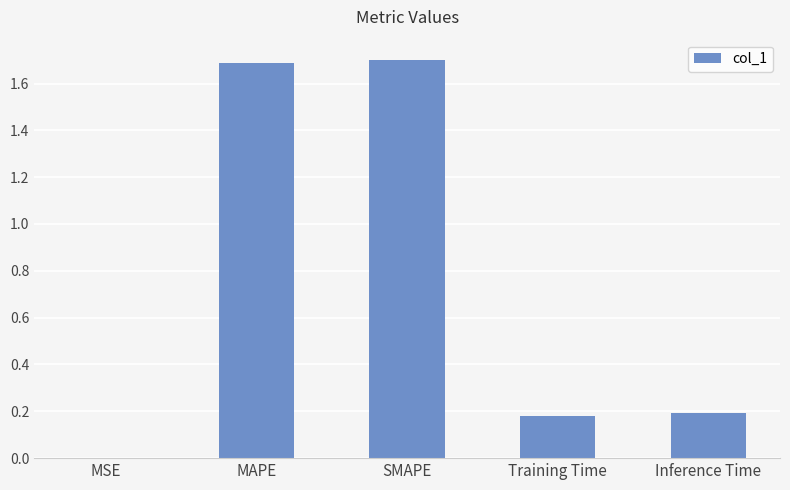

What is the maximum value shown in the chart?

1.7